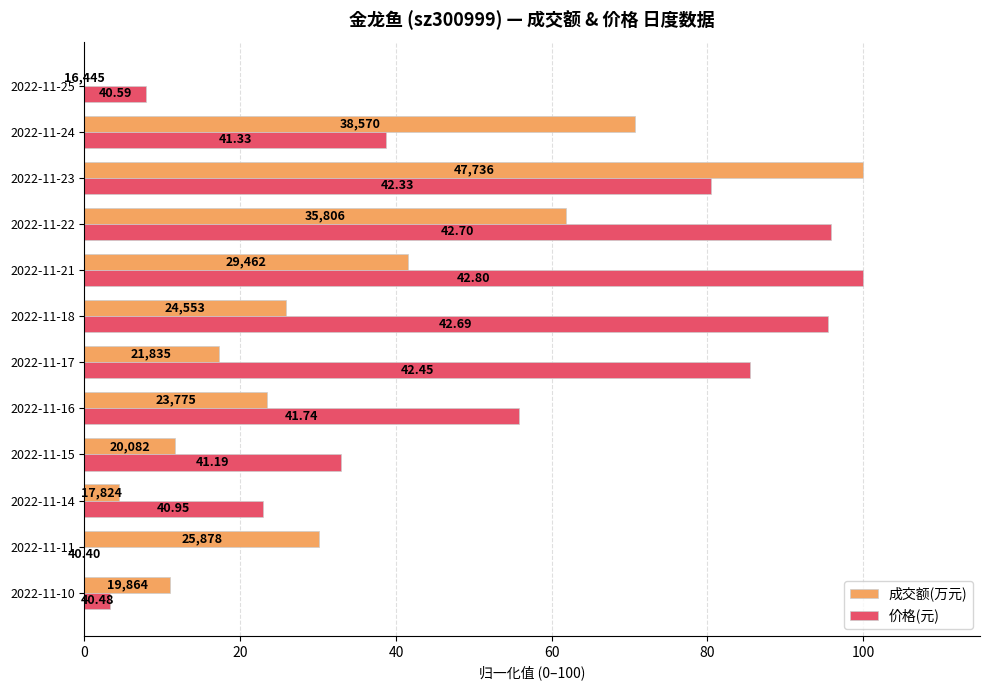

Which series has the largest total across all categories?

价格(元)